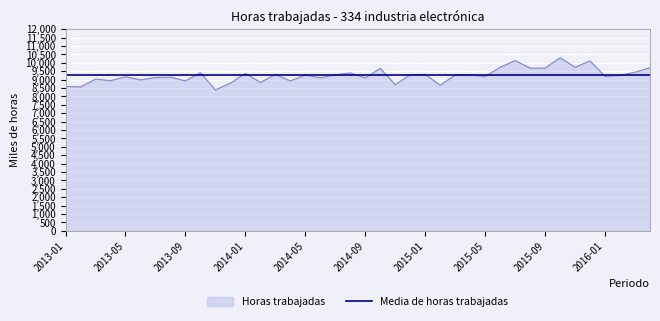

Which series has the largest range (max minus min)?

Horas trabajadas